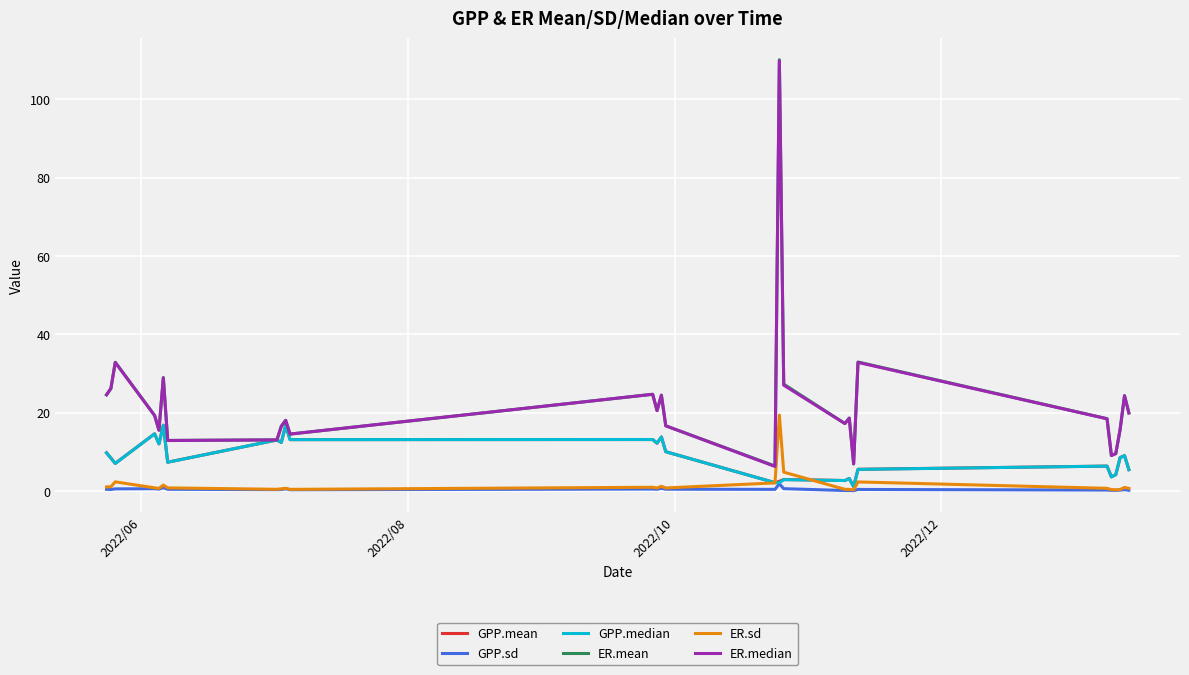

True or false: ER.sd and ER.mean intersect in this chart.

False